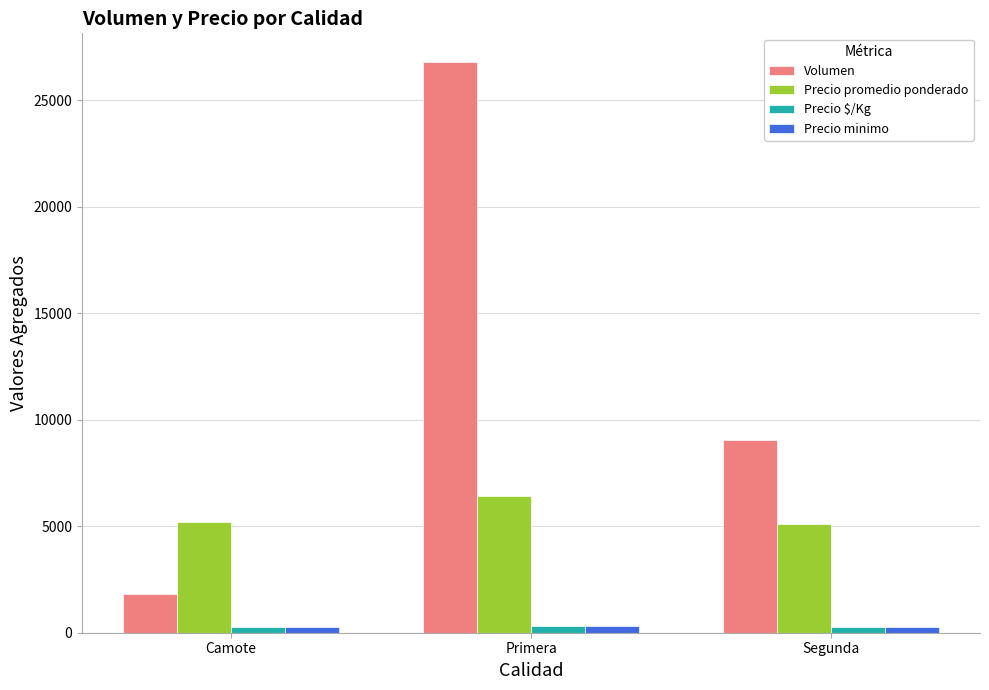

What is the greatest value displayed?

26790